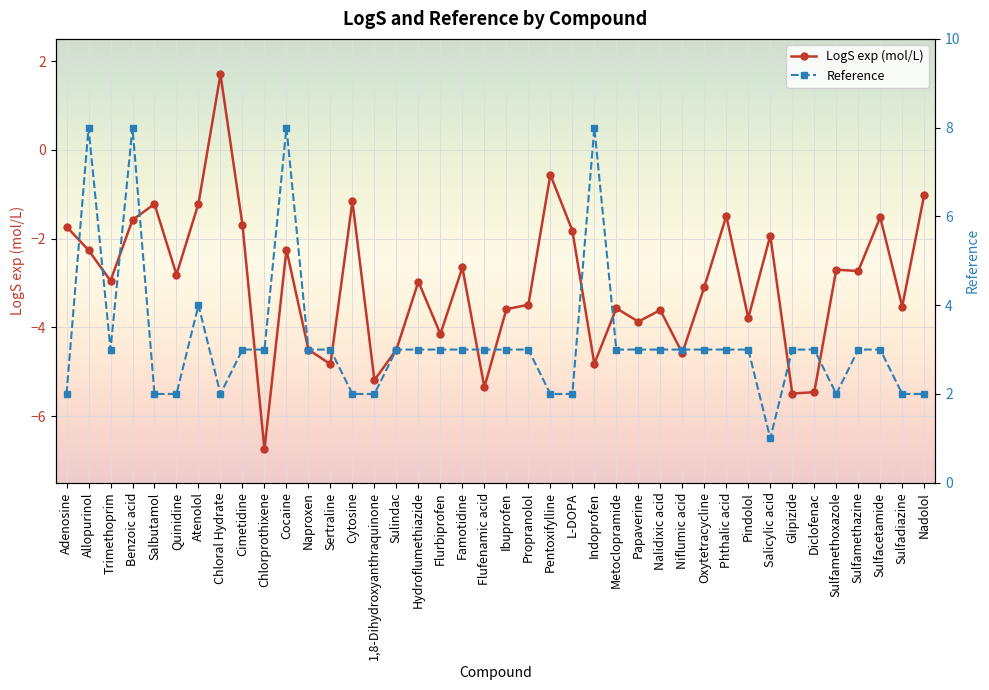

Which series has the widest spread of values?

LogS exp (mol/L)